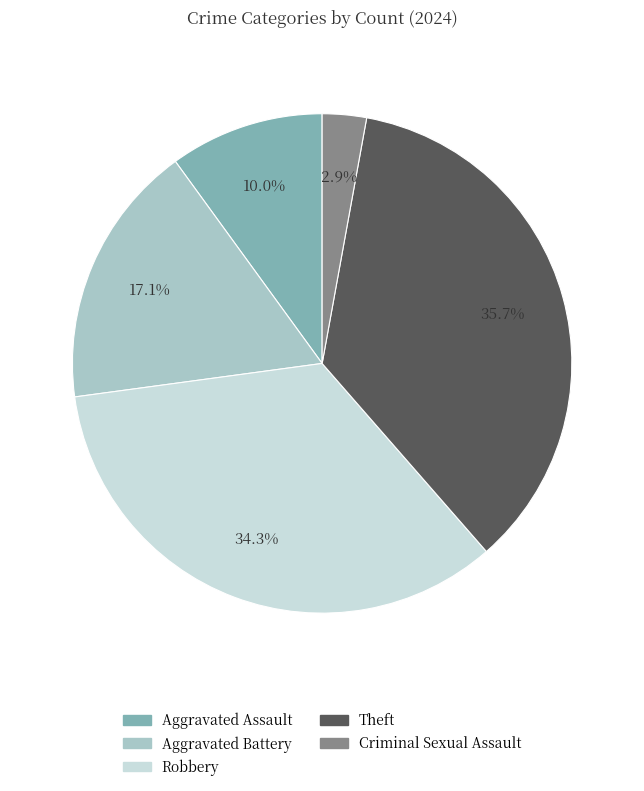

What is the ratio of the value at Robbery to the value at Theft?

1.0